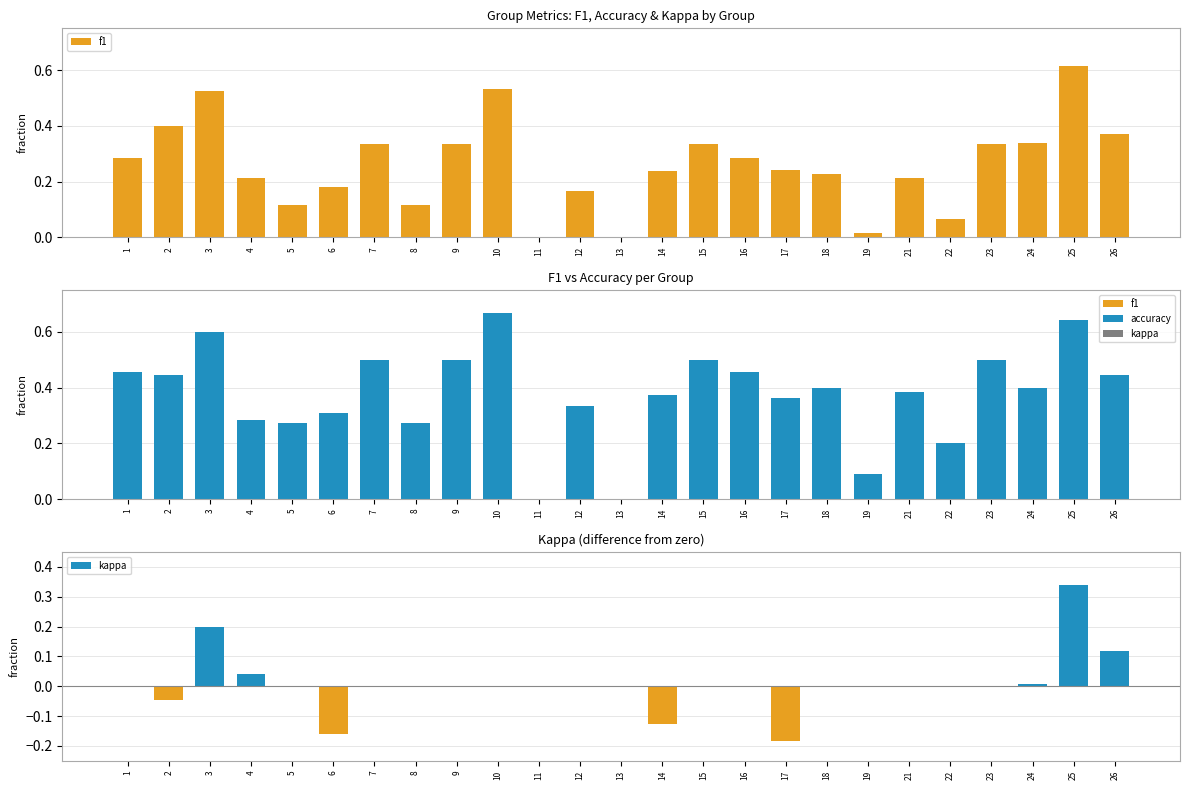

Is the value of accuracy at 1 greater than the value of f1 at 1?

Yes